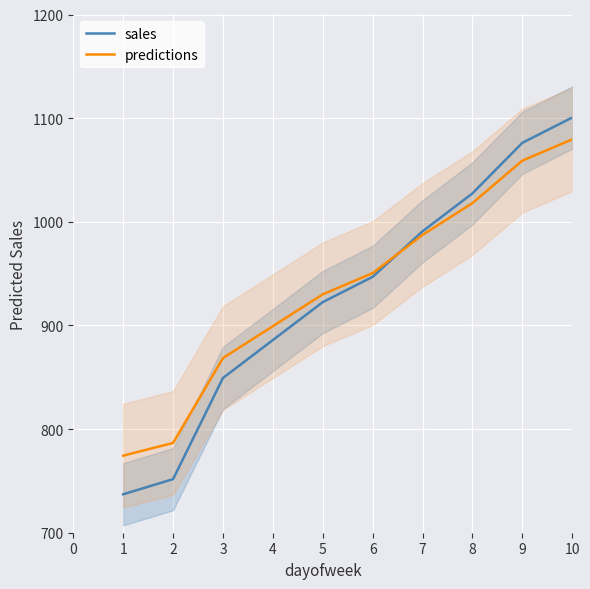

Which has a higher value, 1 or 10?

10